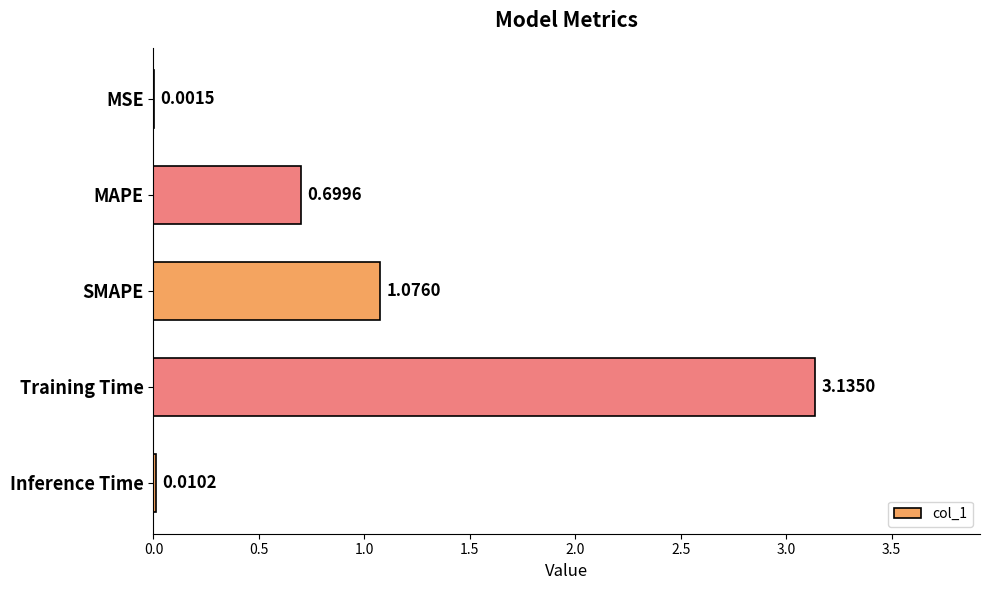

Which category has the highest value across all series?

Training Time